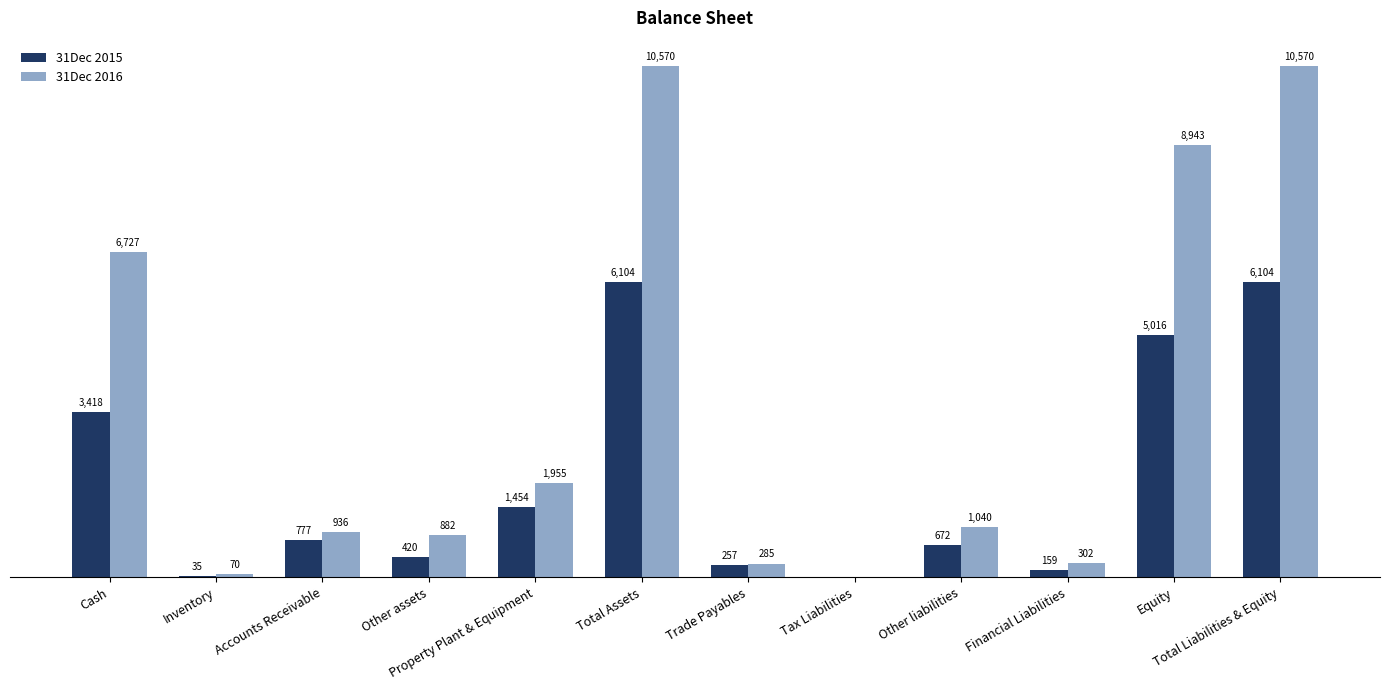

At which label does 31Dec 2015 first exceed 776?

Cash